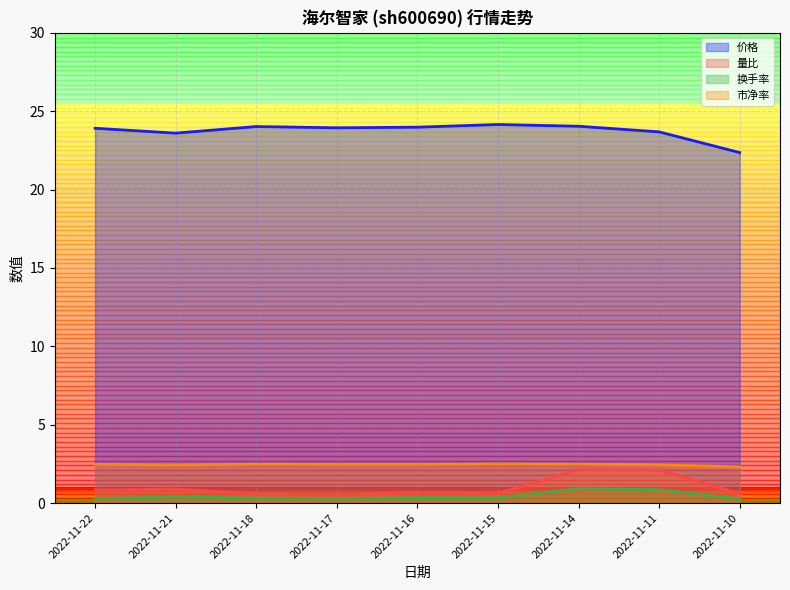

What is the total value across all series at 2022-11-16?

27.5